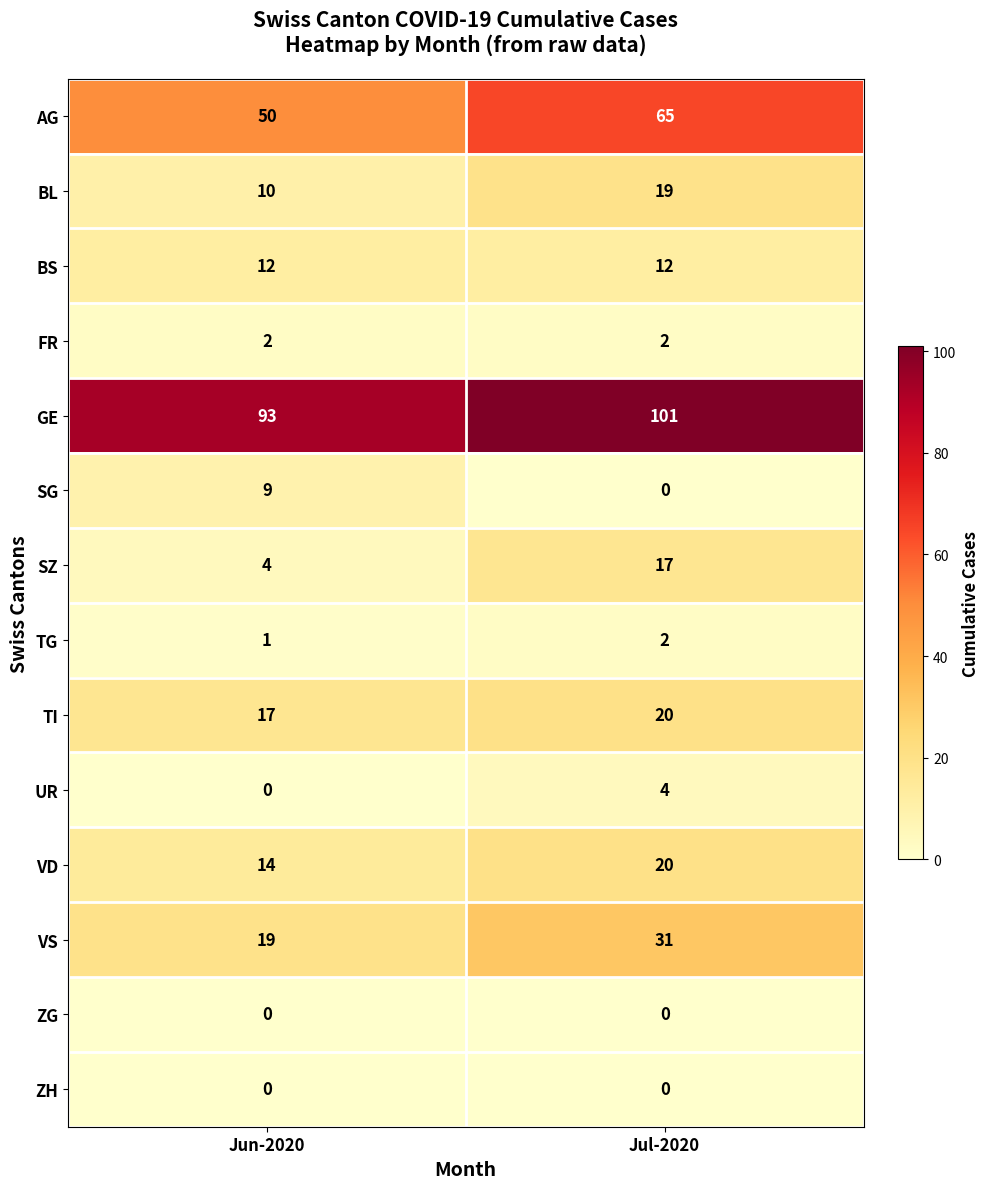

Is it true that AG equals 65 at Jul-2020?

True